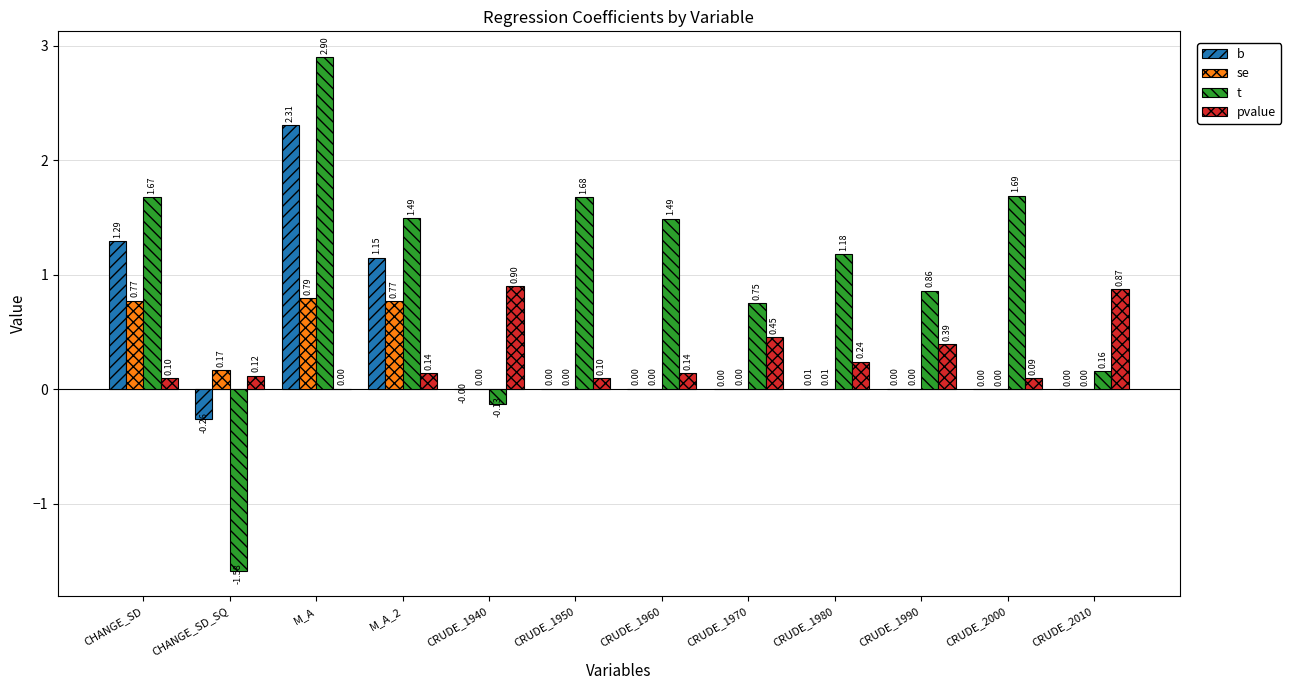

How many groups of bars are there?

12